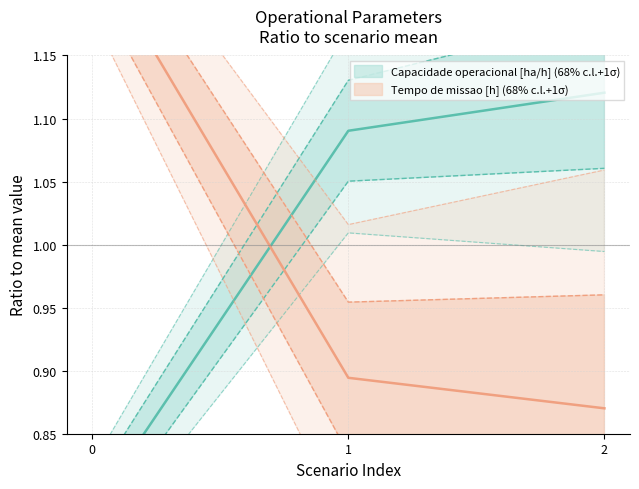

What is the spread (max minus min) of values at 2?

0.4